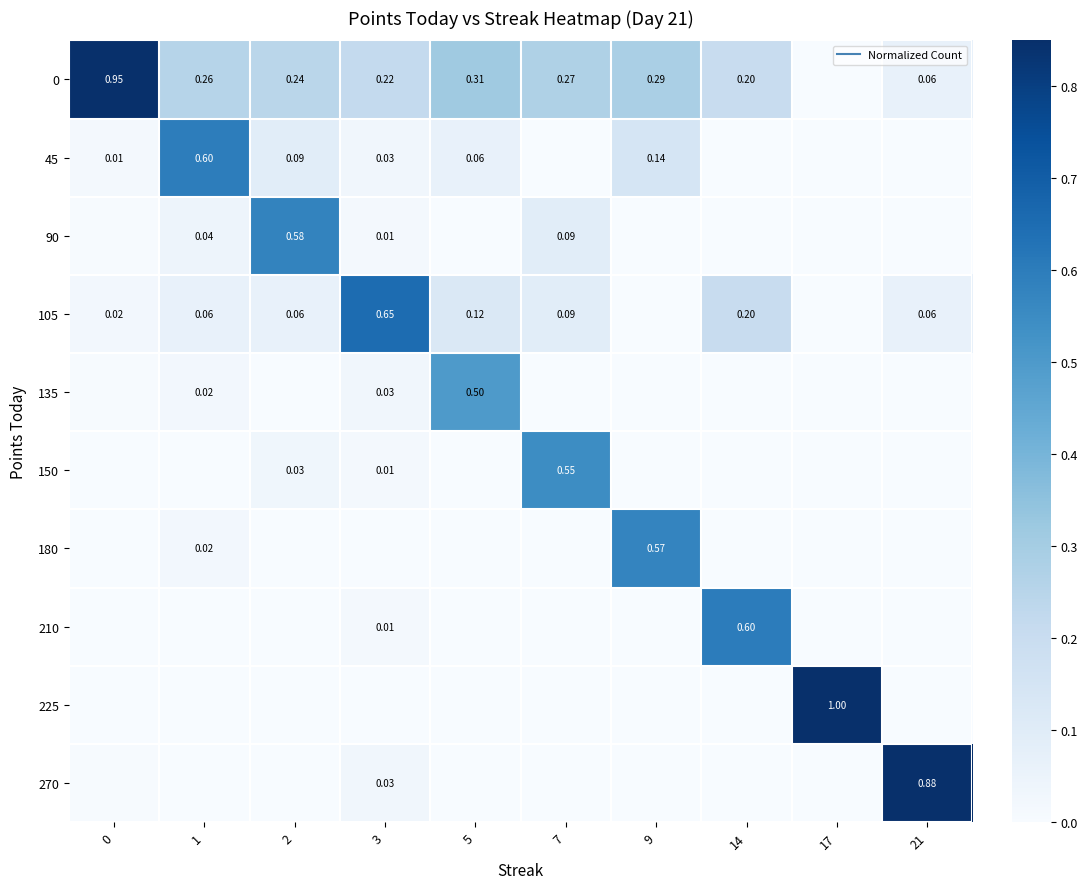

At how many categories does at least one series exceed 0?

10